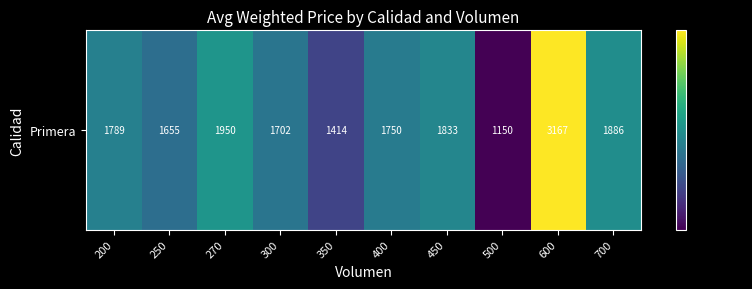

Where does the data first go above 1789?

200